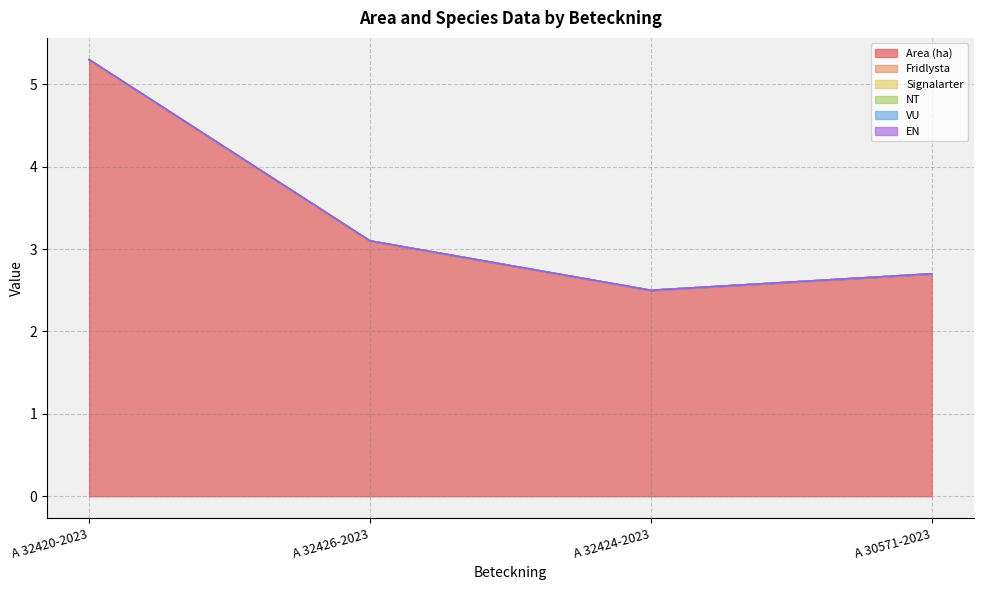

How many data points in Area (ha) are less than 3?

2